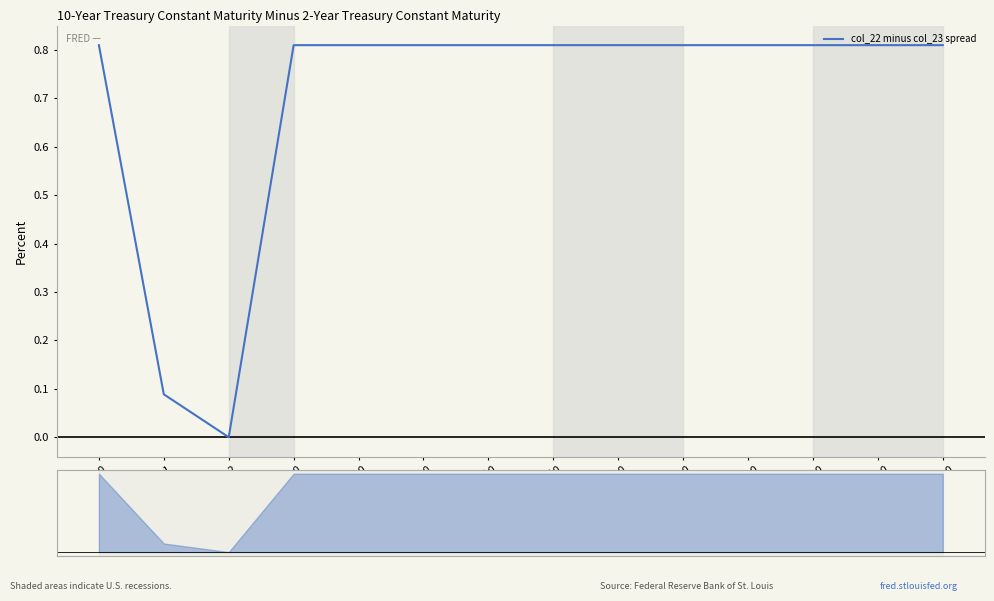

What is the sum of all values?

9.8